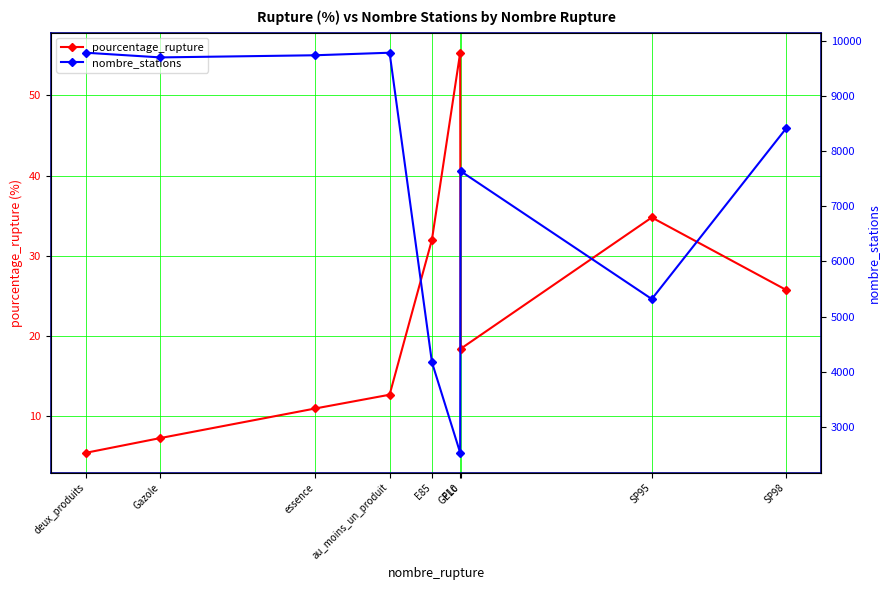

What is the average value of the pourcentage_rupture series?

22.5